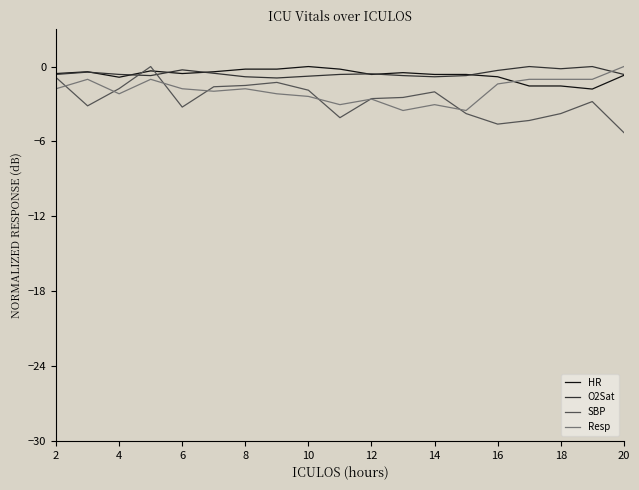

How many HR values are between 0 and 1?

1